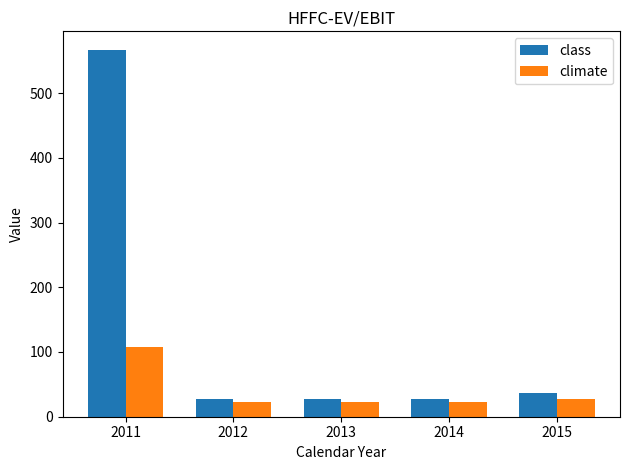

What is the greatest value displayed?

567.0